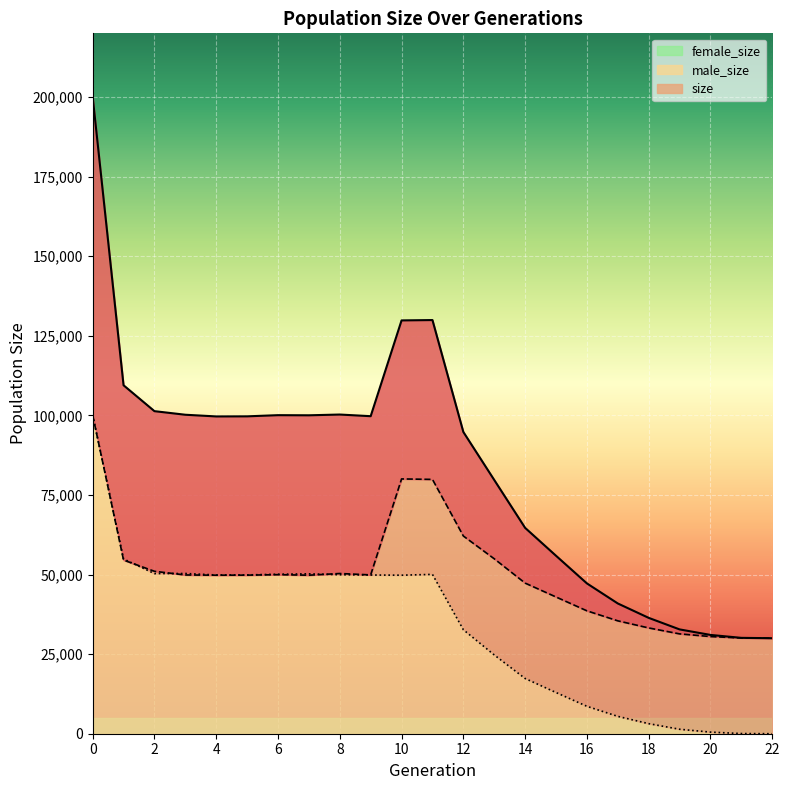

What are all the series names shown in the legend?

size, male_size, female_size